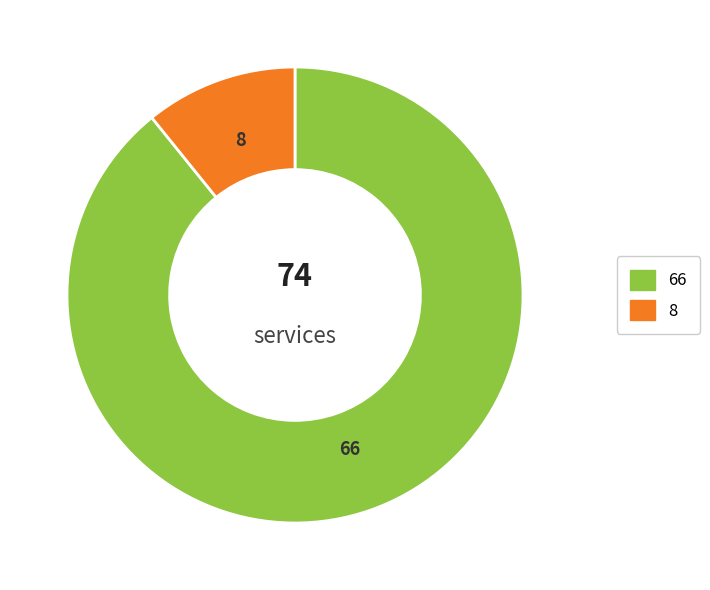

Is there any slice that represents more than half of the pie?

Yes